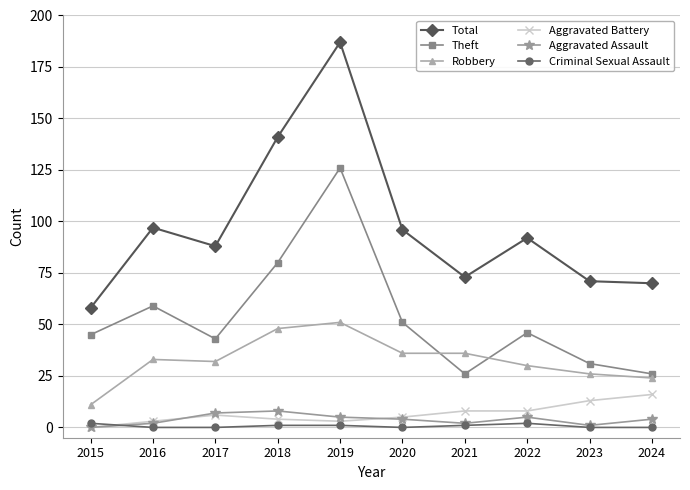

Does the chart have visible grid lines?

Yes